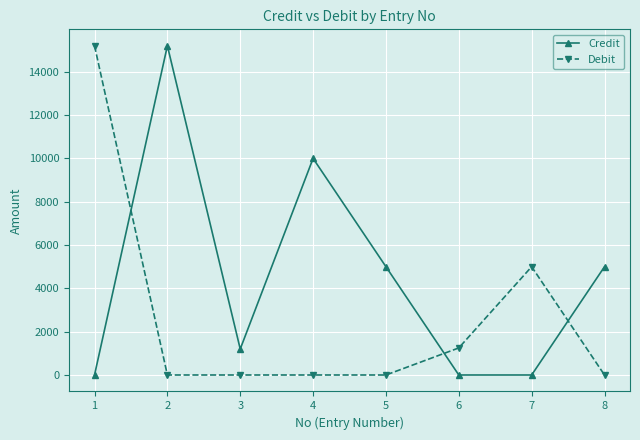

What is the highest value of the Credit series?

15200